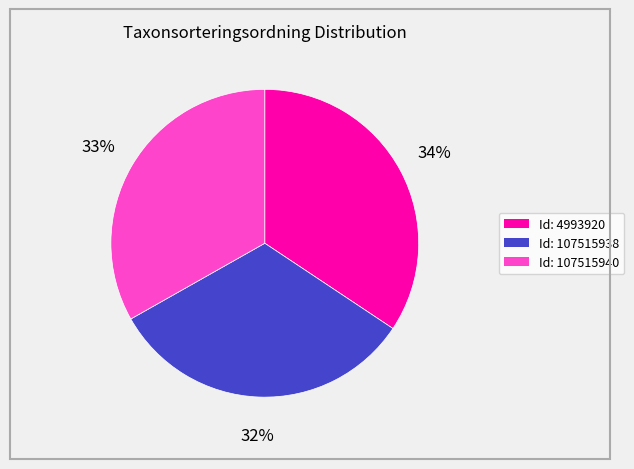

To the nearest percent, what is the difference between the largest and smallest slice percentages?

2%